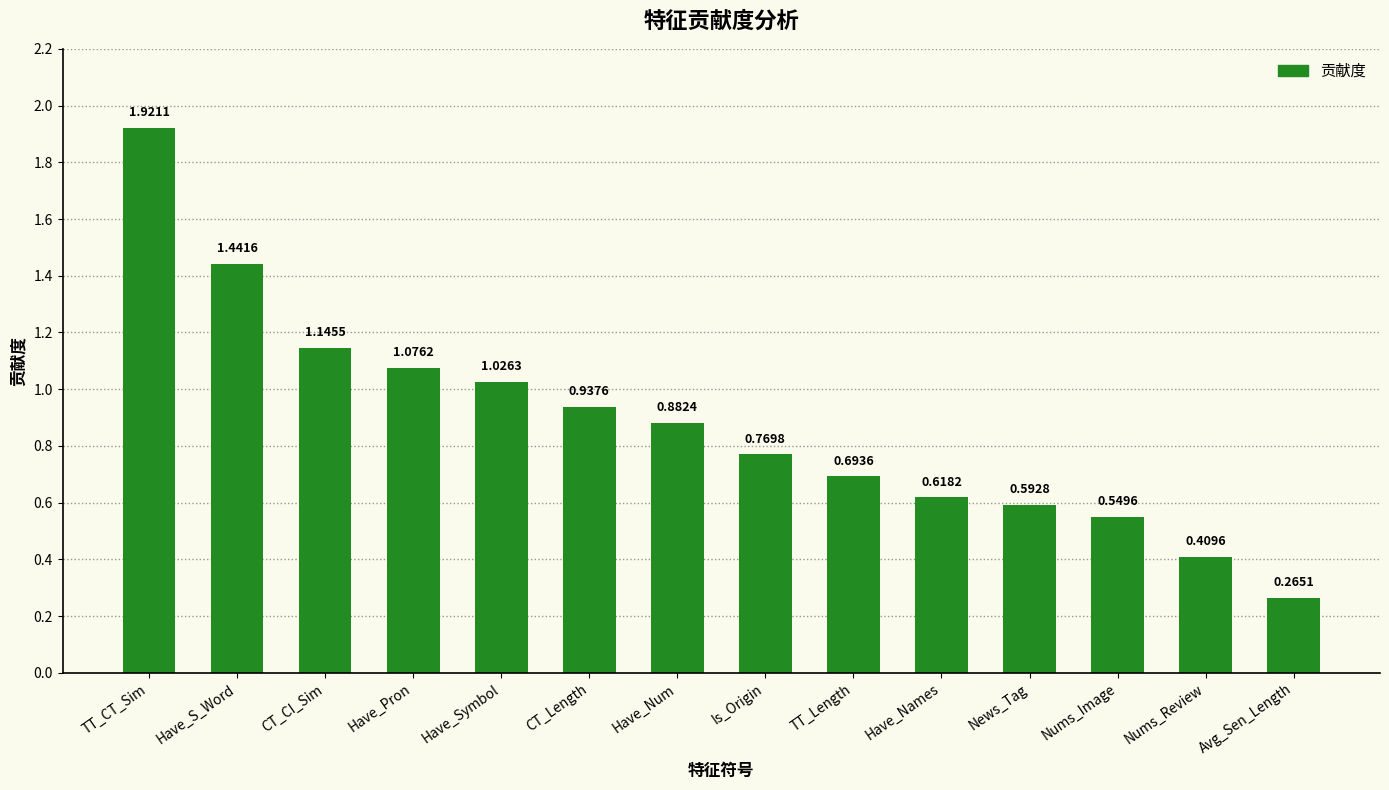

What is the sum of the values at Have_Symbol and TT_CT_Sim?

2.9